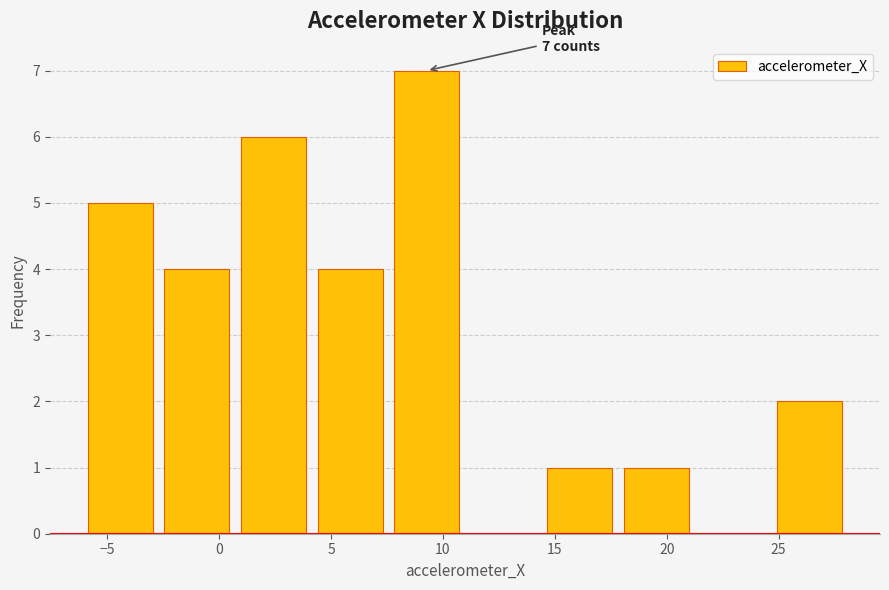

Over which range of the x-axis is the bar tallest?

7.5 to 11.0